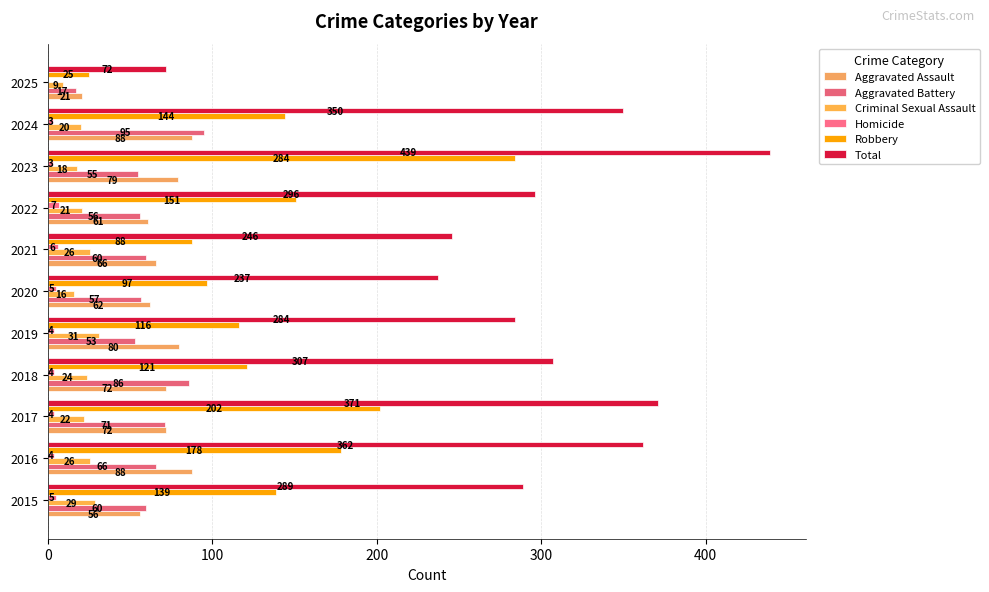

At which category is the sum across all series the highest?

2023